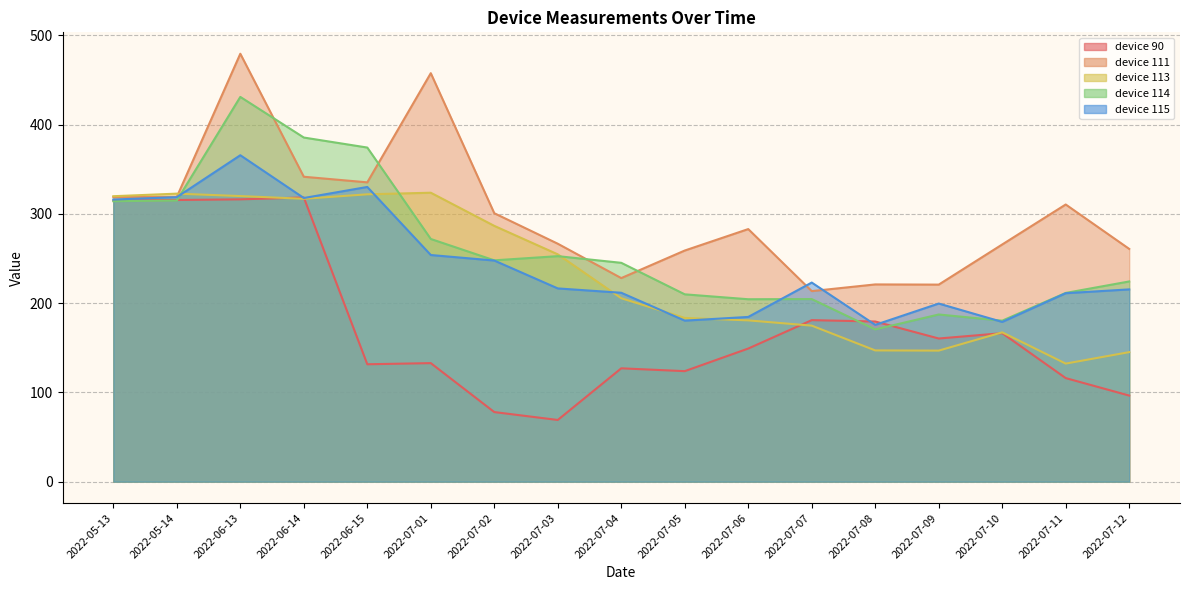

True or false: device 114 and device 111 intersect in this chart.

True